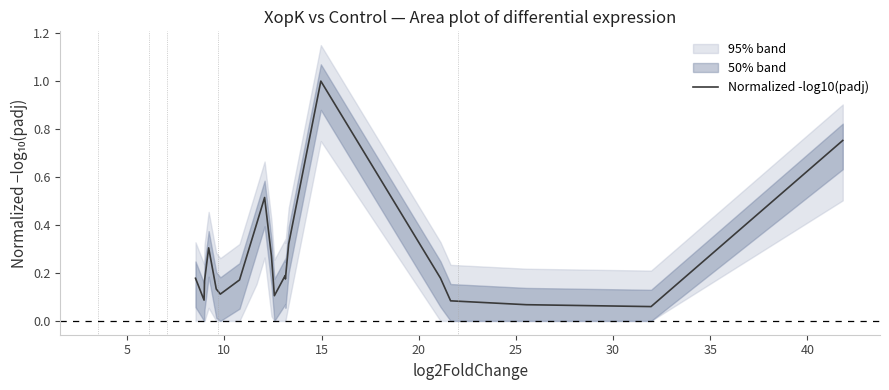

What is the highest value of the Normalized -log10(padj) series?

1.0